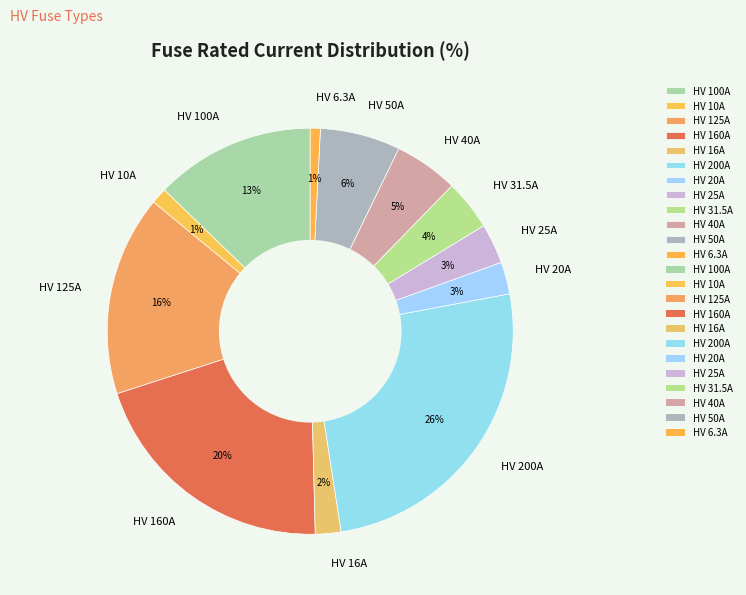

To the nearest percent, what is the combined percentage of HV 16A and HV 125A?

18%